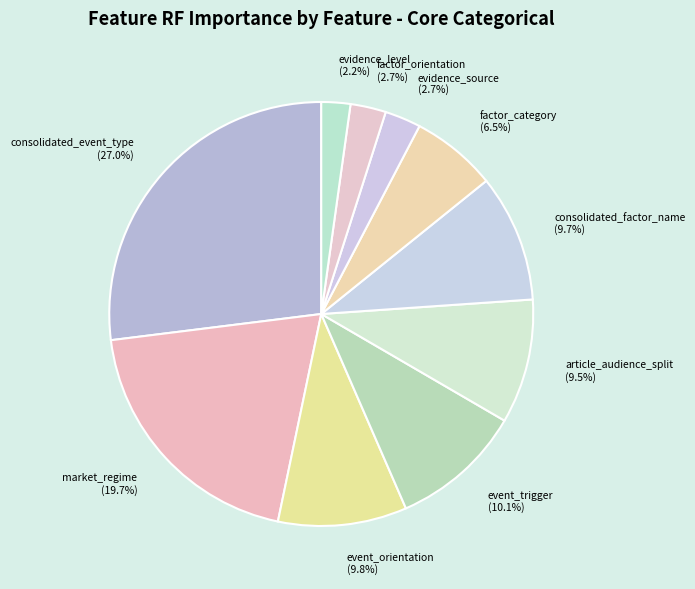

Count the number of slices in the pie.

10